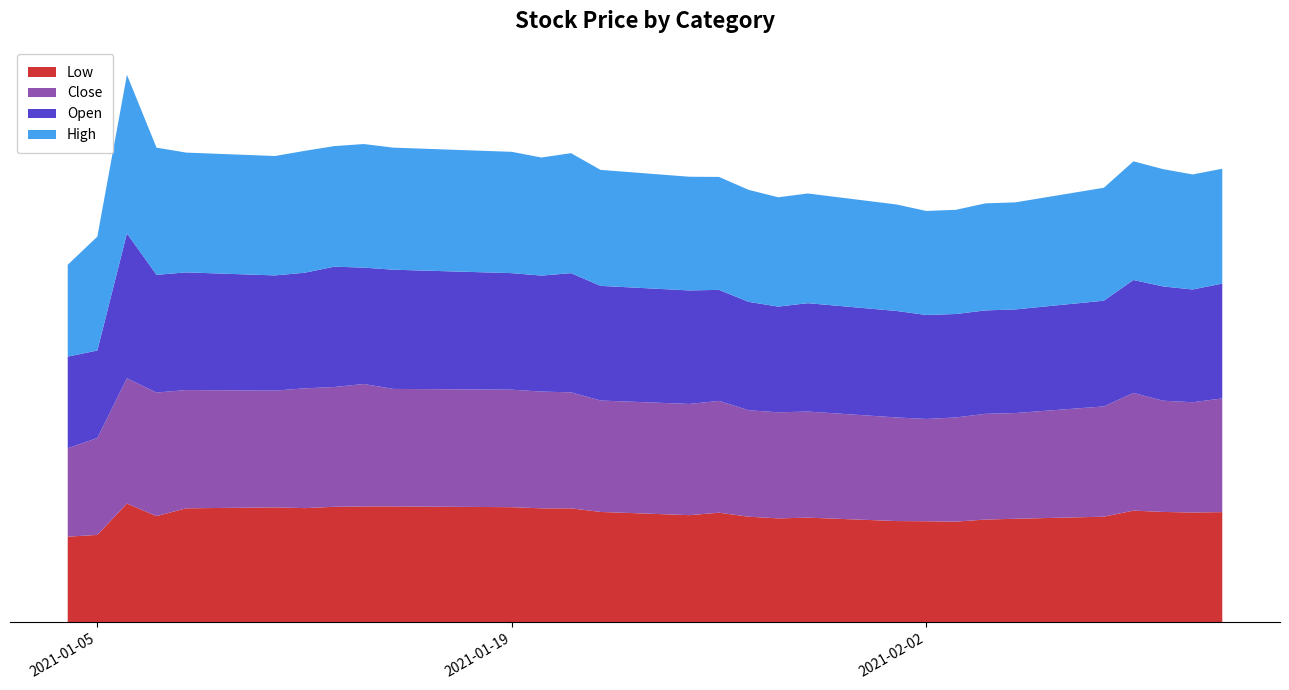

Reading left to right, transcribe all the data shown in this chart.

Low: 2021-01-04=4.5	2021-01-05=4.6	2021-01-06=6.2	2021-01-07=5.6	2021-01-08=6.0	2021-01-11=6.1	2021-01-12=6.0	2021-01-13=6.1	2021-01-14=6.1	2021-01-15=6.1	2021-01-19=6.1	2021-01-20=6.0	2021-01-21=6.0	2021-01-22=5.8	2021-01-25=5.6	2021-01-26=5.8	2021-01-27=5.6	2021-01-28=5.5	2021-01-29=5.5	2021-02-01=5.3	2021-02-02=5.3	2021-02-03=5.3	2021-02-04=5.4	2021-02-05=5.4	2021-02-08=5.6	2021-02-09=5.9	2021-02-10=5.8	2021-02-11=5.8	2021-02-12=5.8
Close: 2021-01-04=4.7	2021-01-05=5.1	2021-01-06=6.6	2021-01-07=6.5	2021-01-08=6.2	2021-01-11=6.1	2021-01-12=6.3	2021-01-13=6.3	2021-01-14=6.4	2021-01-15=6.2	2021-01-19=6.2	2021-01-20=6.1	2021-01-21=6.1	2021-01-22=5.9	2021-01-25=5.8	2021-01-26=5.9	2021-01-27=5.6	2021-01-28=5.6	2021-01-29=5.6	2021-02-01=5.4	2021-02-02=5.4	2021-02-03=5.5	2021-02-04=5.6	2021-02-05=5.6	2021-02-08=5.8	2021-02-09=6.2	2021-02-10=5.8	2021-02-11=5.8	2021-02-12=6.0
Open: 2021-01-04=4.8	2021-01-05=4.6	2021-01-06=7.6	2021-01-07=6.2	2021-01-08=6.2	2021-01-11=6.1	2021-01-12=6.1	2021-01-13=6.3	2021-01-14=6.1	2021-01-15=6.3	2021-01-19=6.1	2021-01-20=6.1	2021-01-21=6.3	2021-01-22=6.0	2021-01-25=6.0	2021-01-26=5.8	2021-01-27=5.7	2021-01-28=5.6	2021-01-29=5.7	2021-02-01=5.6	2021-02-02=5.5	2021-02-03=5.4	2021-02-04=5.4	2021-02-05=5.4	2021-02-08=5.6	2021-02-09=5.9	2021-02-10=6.0	2021-02-11=5.9	2021-02-12=6.0
High: 2021-01-04=4.8	2021-01-05=6.0	2021-01-06=8.3	2021-01-07=6.7	2021-01-08=6.3	2021-01-11=6.3	2021-01-12=6.4	2021-01-13=6.3	2021-01-14=6.5	2021-01-15=6.4	2021-01-19=6.4	2021-01-20=6.2	2021-01-21=6.3	2021-01-22=6.1	2021-01-25=6.0	2021-01-26=5.9	2021-01-27=5.9	2021-01-28=5.8	2021-01-29=5.8	2021-02-01=5.6	2021-02-02=5.5	2021-02-03=5.5	2021-02-04=5.6	2021-02-05=5.6	2021-02-08=5.9	2021-02-09=6.2	2021-02-10=6.2	2021-02-11=6.1	2021-02-12=6.0